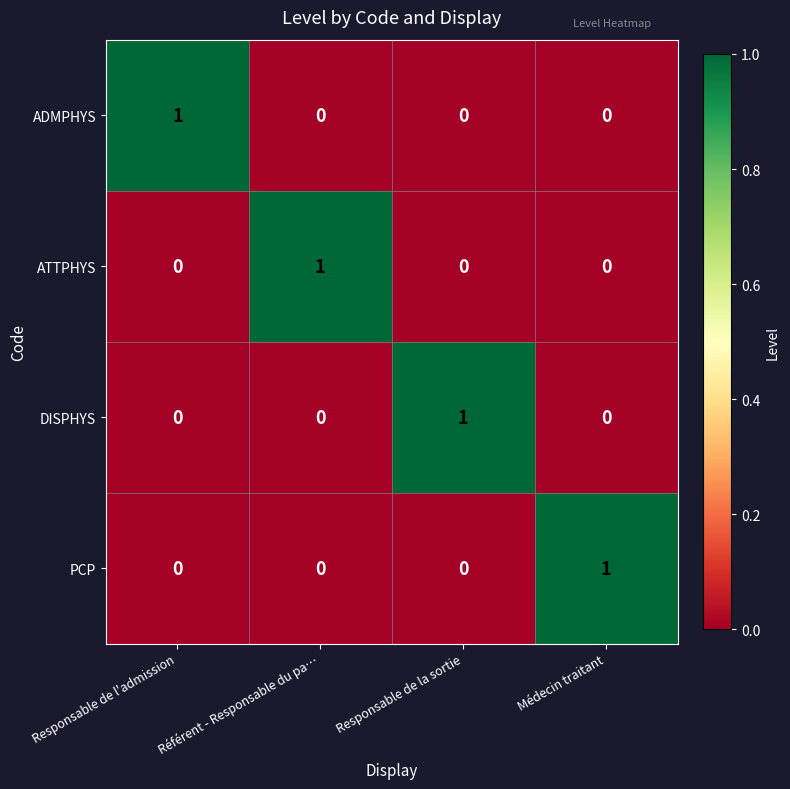

What is the total value across all series at Responsable de l'admission?

1